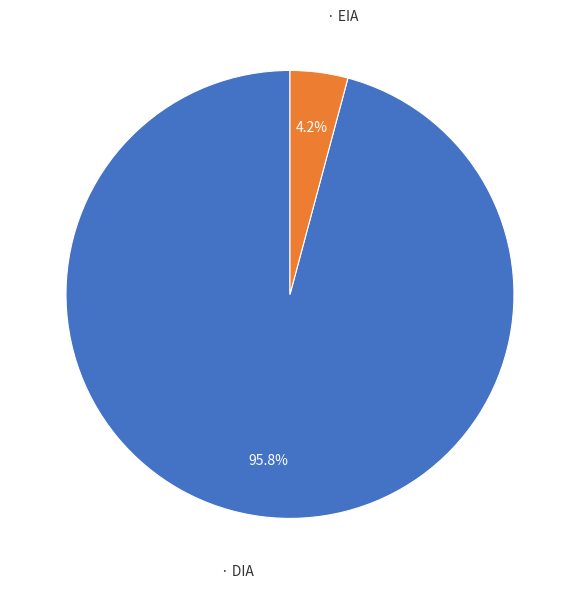

Is there a majority slice in this chart?

Yes